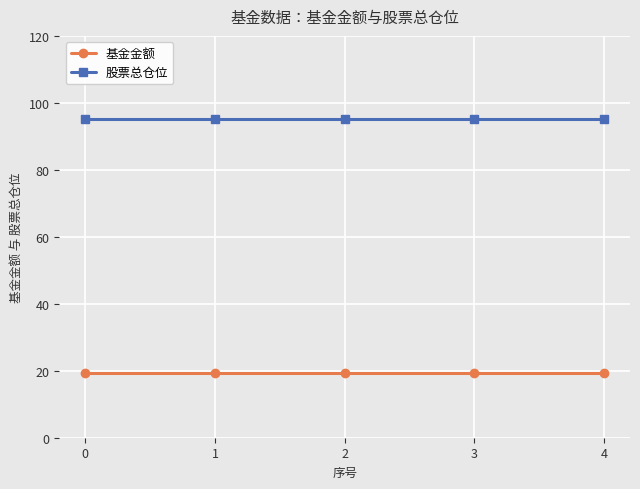

Reading right to left, extract all data points from this chart.

基金金额: 19.3	19.3	19.3	19.3	19.3
股票总仓位: 95.1	95.1	95.1	95.1	95.1